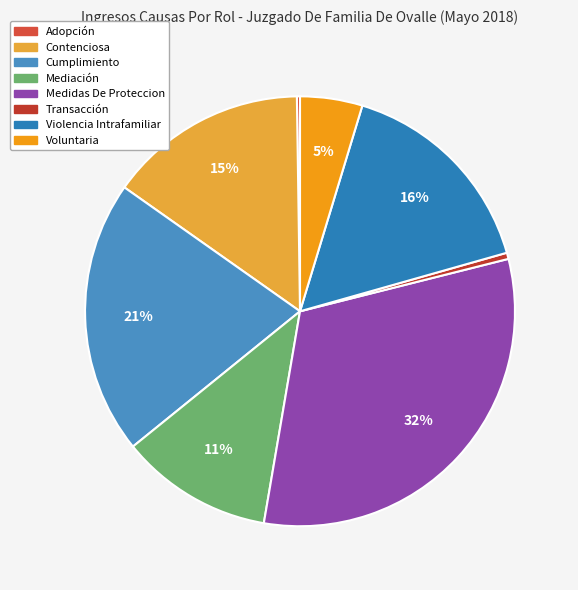

How many slices are in this pie chart?

8